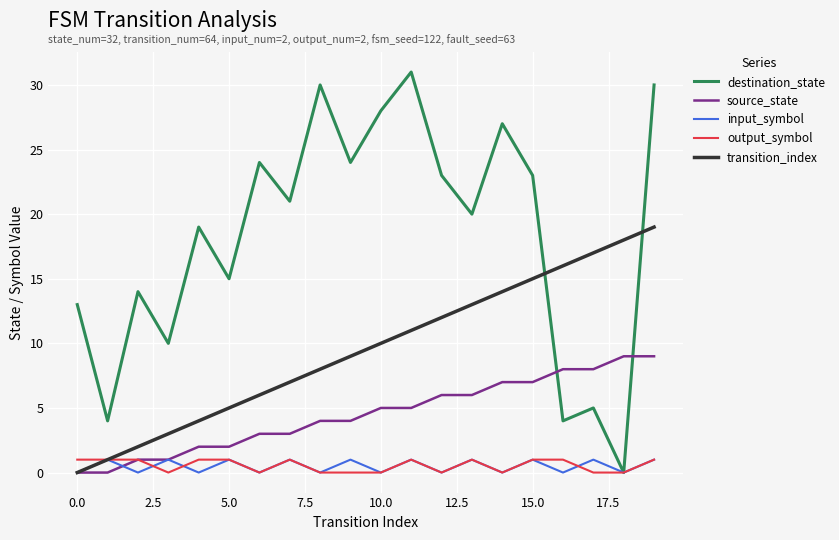

Which series has the largest range (max minus min)?

destination_state